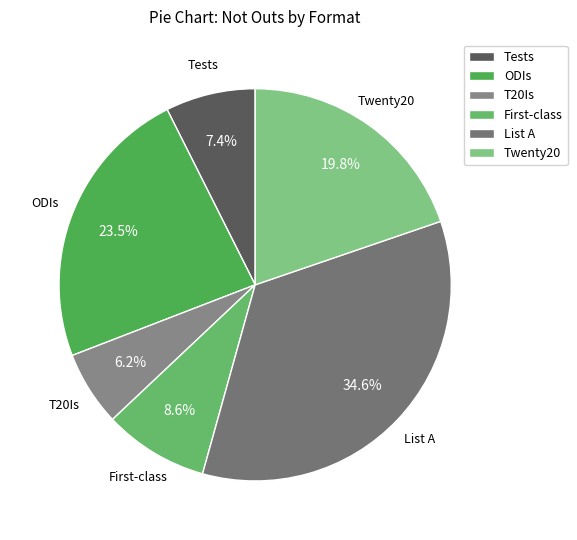

The Tests slice represents 14% of the pie. True or false?

False